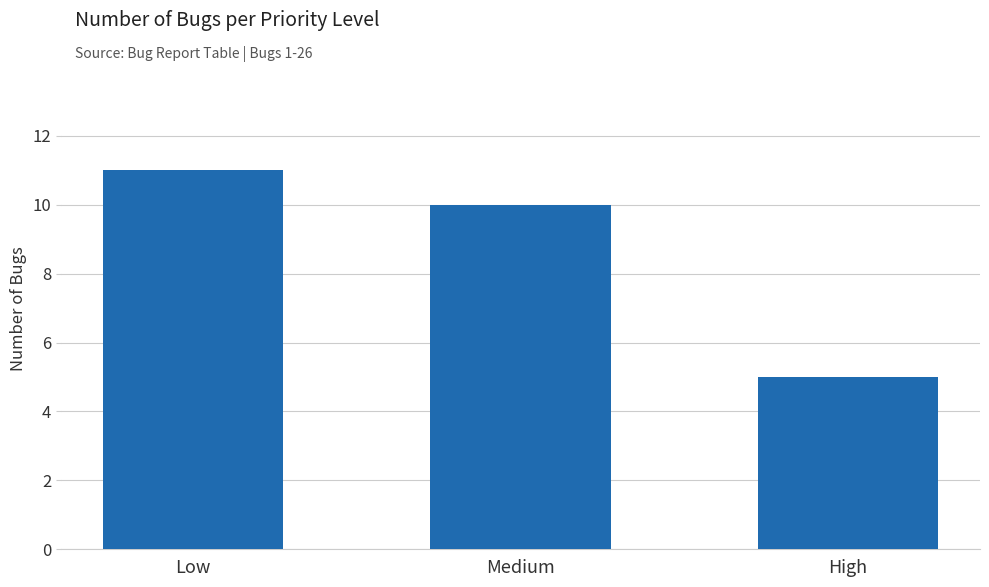

Where does the data first go above 10?

Low